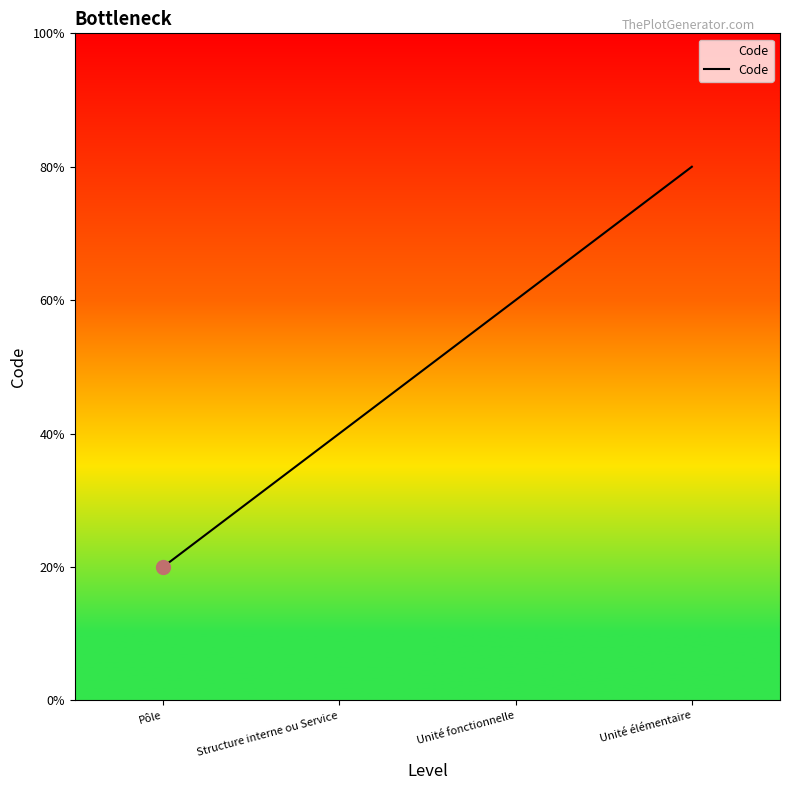

True or false: the data has more than 0 interior local peaks.

False